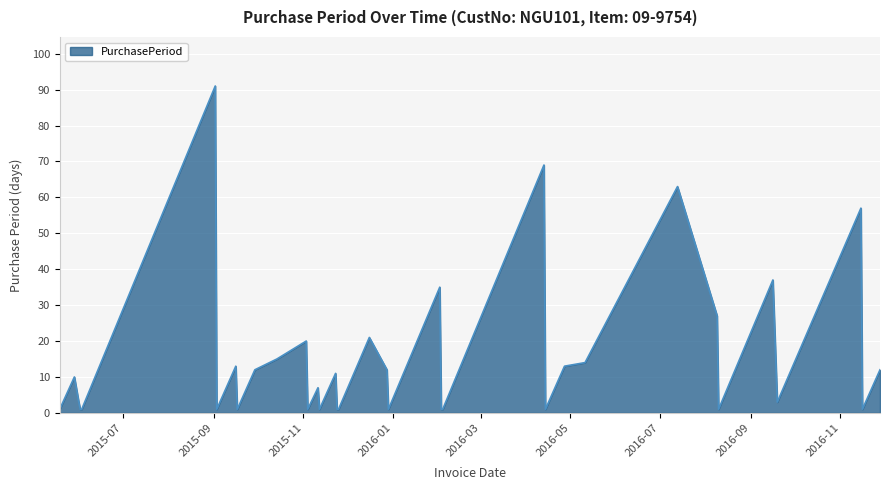

What is the smallest value displayed?

1